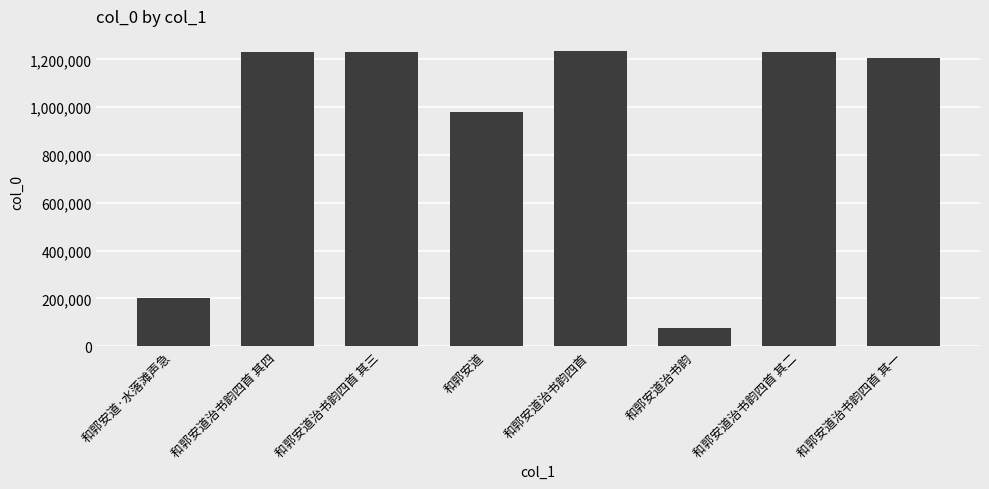

What is the greatest value displayed?

1236479